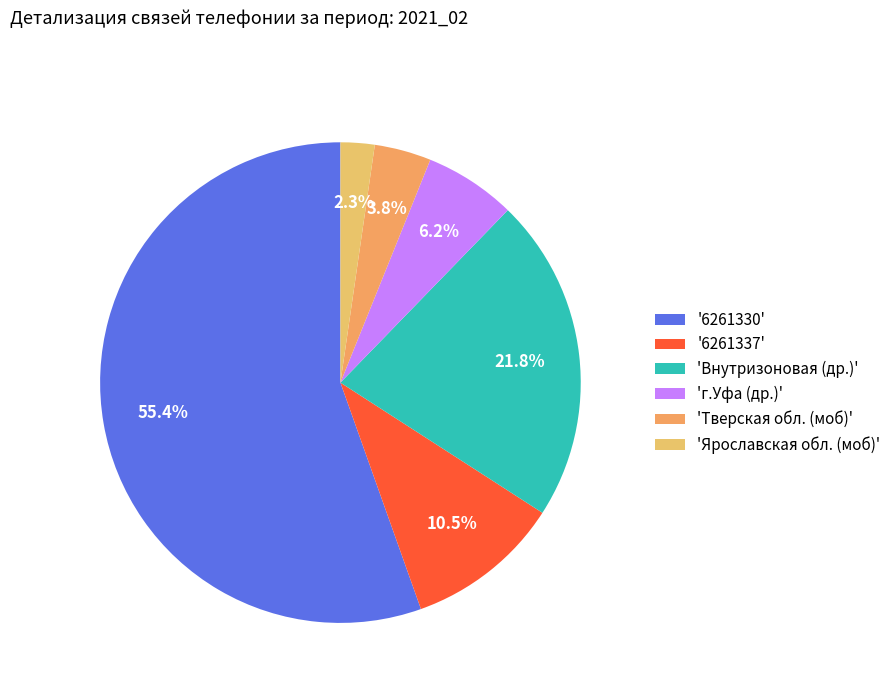

To the nearest percent, what is the average slice percentage?

17%